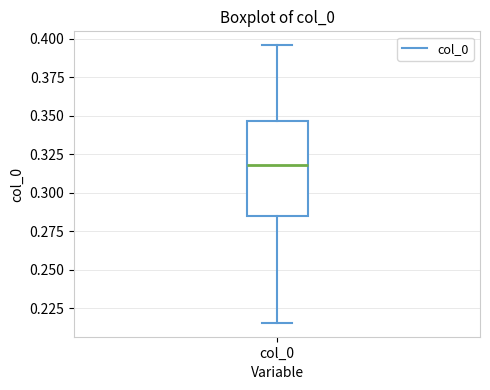

Transcribe this box plot: give where the median line is, the range the box spans, and where the two whiskers end, as read against the y-axis. The values are not printed on the chart, so give them approximately, as read against the axis.

median 0.320, box 0.285 to 0.345, whiskers 0.215 to 0.395